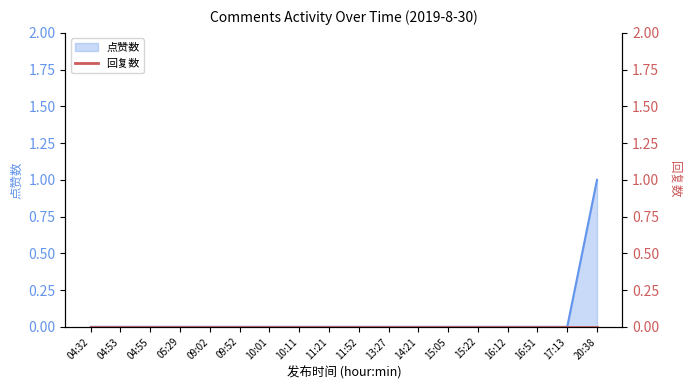

The value at 13:27 is 0. True or false?

True